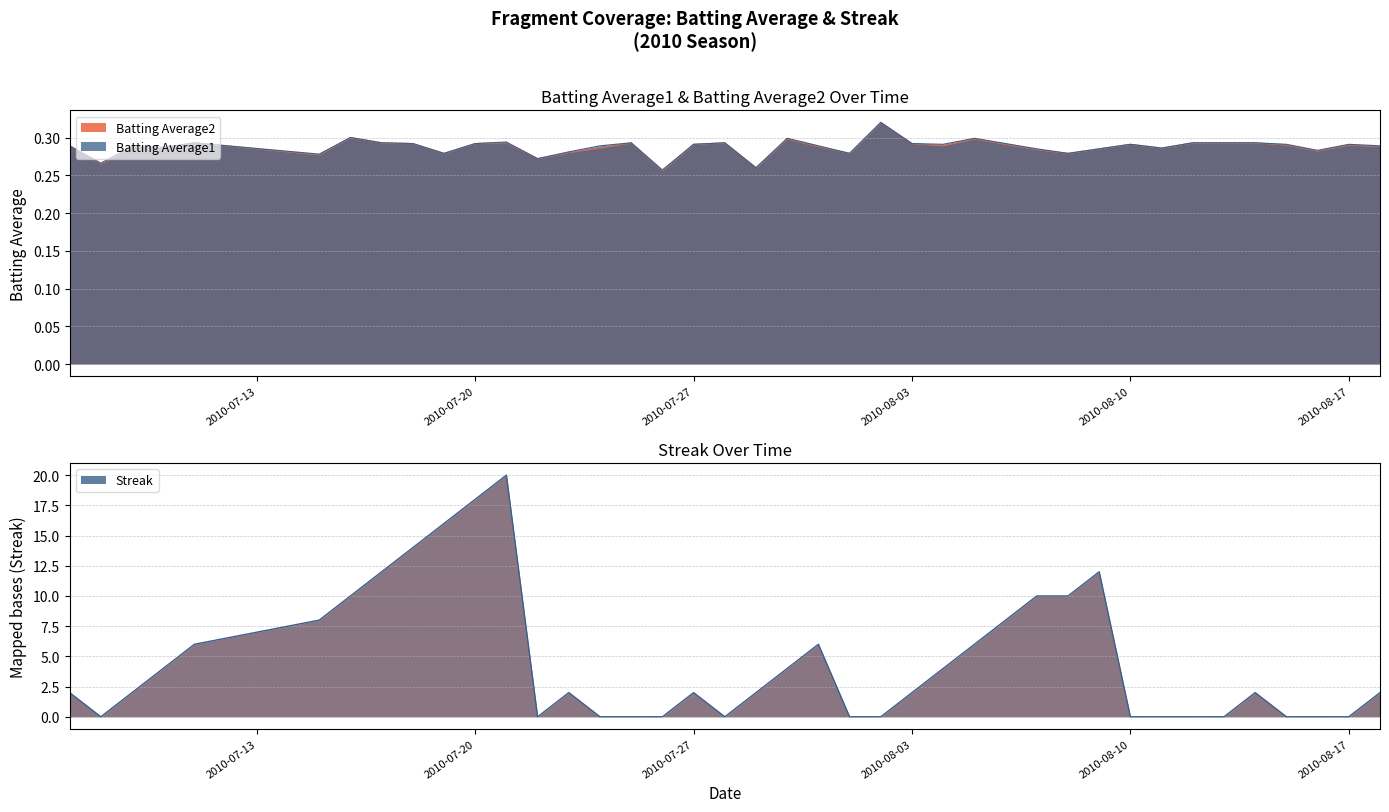

Reading right to left, list all the values displayed in this chart.

Batting Average1: 2010-08-18=0.3	2010-08-17=0.3	2010-08-16=0.3	2010-08-15=0.3	2010-08-14=0.3	2010-08-13=0.3	2010-08-12=0.3	2010-08-11=0.3	2010-08-10=0.3	2010-08-09=0.3	2010-08-08=0.3	2010-08-07=0.3	2010-08-06=0.3	2010-08-05=0.3	2010-08-04=0.3	2010-08-03=0.3	2010-08-02=0.3	2010-08-01=0.3	2010-07-31=0.3	2010-07-30=0.3	2010-07-29=0.3	2010-07-28=0.3	2010-07-27=0.3	2010-07-26=0.3	2010-07-25=0.3	2010-07-24=0.3	2010-07-23=0.3	2010-07-22=0.3	2010-07-21=0.3	2010-07-20=0.3	2010-07-19=0.3	2010-07-18=0.3	2010-07-17=0.3	2010-07-16=0.3	2010-07-15=0.3	2010-07-11=0.3	2010-07-10=0.3	2010-07-09=0.3	2010-07-08=0.3	2010-07-07=0.3
Batting Average2: 2010-08-18=0.3	2010-08-17=0.3	2010-08-16=0.3	2010-08-15=0.3	2010-08-14=0.3	2010-08-13=0.3	2010-08-12=0.3	2010-08-11=0.3	2010-08-10=0.3	2010-08-09=0.3	2010-08-08=0.3	2010-08-07=0.3	2010-08-06=0.3	2010-08-05=0.3	2010-08-04=0.3	2010-08-03=0.3	2010-08-02=0.3	2010-08-01=0.3	2010-07-31=0.3	2010-07-30=0.3	2010-07-29=0.3	2010-07-28=0.3	2010-07-27=0.3	2010-07-26=0.3	2010-07-25=0.3	2010-07-24=0.3	2010-07-23=0.3	2010-07-22=0.3	2010-07-21=0.3	2010-07-20=0.3	2010-07-19=0.3	2010-07-18=0.3	2010-07-17=0.3	2010-07-16=0.3	2010-07-15=0.3	2010-07-11=0.3	2010-07-10=0.3	2010-07-09=0.3	2010-07-08=0.3	2010-07-07=0.3
Streak: 2010-08-18=2.0	2010-08-17=0.0	2010-08-16=0.0	2010-08-15=0.0	2010-08-14=2.0	2010-08-13=0.0	2010-08-12=0.0	2010-08-11=0.0	2010-08-10=0.0	2010-08-09=12.0	2010-08-08=10.0	2010-08-07=10.0	2010-08-06=8.0	2010-08-05=6.0	2010-08-04=4.0	2010-08-03=2.0	2010-08-02=0.0	2010-08-01=0.0	2010-07-31=6.0	2010-07-30=4.0	2010-07-29=2.0	2010-07-28=0.0	2010-07-27=2.0	2010-07-26=0.0	2010-07-25=0.0	2010-07-24=0.0	2010-07-23=2.0	2010-07-22=0.0	2010-07-21=20.0	2010-07-20=18.0	2010-07-19=16.0	2010-07-18=14.0	2010-07-17=12.0	2010-07-16=10.0	2010-07-15=8.0	2010-07-11=6.0	2010-07-10=4.0	2010-07-09=2.0	2010-07-08=0.0	2010-07-07=2.0